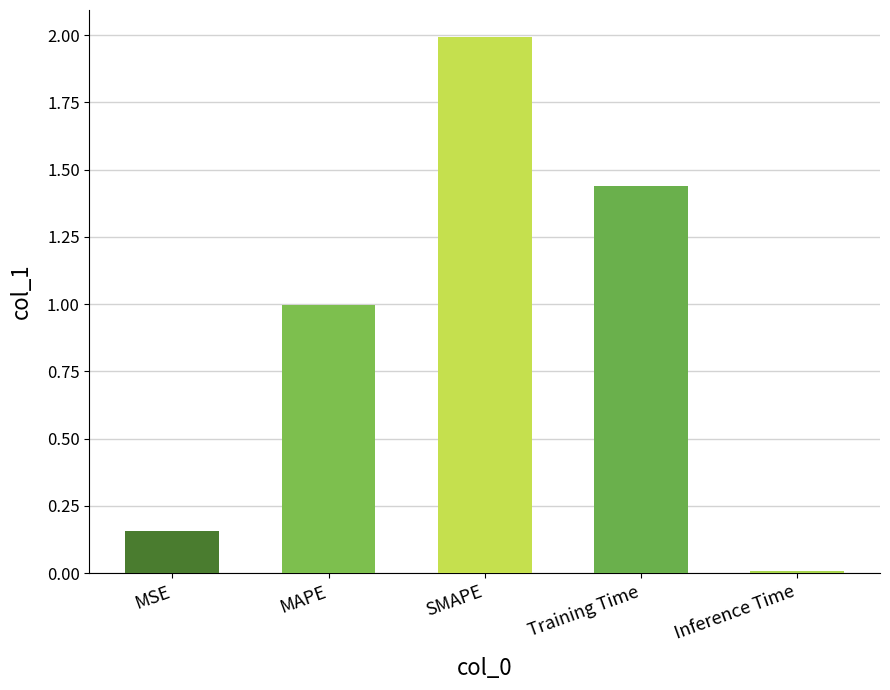

The value at MAPE is 1.0. True or false?

True